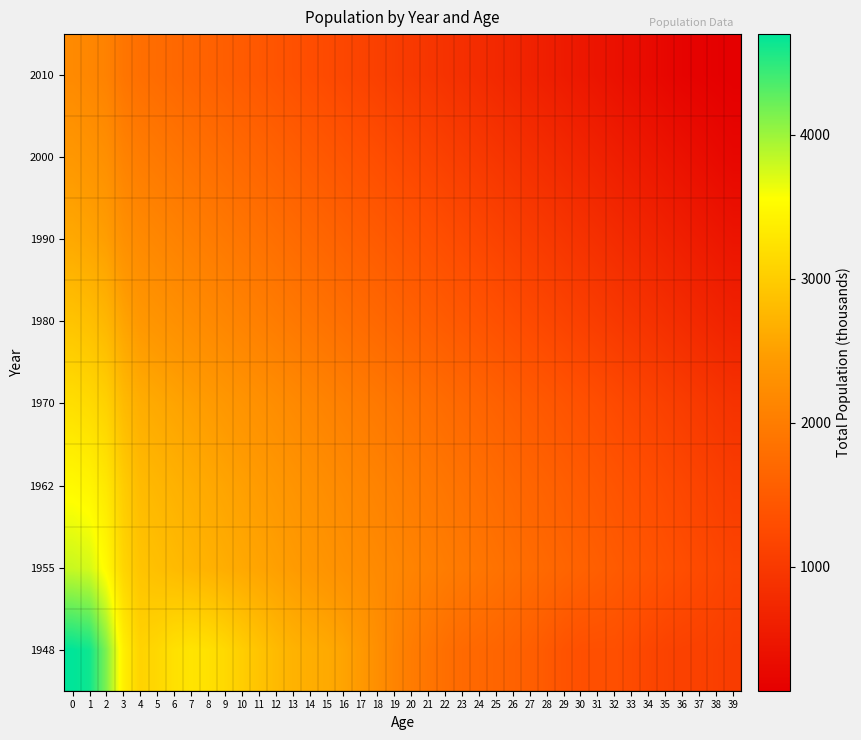

Reading left to right, list all the values displayed in this chart.

1948: 0=4699.9	1=4626.9	2=4131.2	3=3395.9	4=3070.1	5=3122.3	6=3222.4	7=3262.5	8=3225.1	9=3135.1	10=3012.6	11=2902.6	12=2795.1	13=2707.5	14=2657.5	15=2615.0	16=2542.5	17=2425.1	18=2275.1	19=2115.1	20=1990.1	21=1895.1	22=1792.6	23=1722.5	24=1690.0	25=1657.6	26=1607.6	27=1557.6	28=1472.6	29=1382.6	30=1332.5	31=1327.5	32=1327.5	33=1262.6	34=1190.1	35=1140.0	36=1120.0	37=1112.5	38=1087.5	39=1040.0
1955: 0=3800.0	1=3750.0	2=3500.0	3=3100.0	4=2900.0	5=2850.0	6=2800.0	7=2750.0	8=2700.0	9=2650.0	10=2600.0	11=2550.0	12=2500.0	13=2450.0	14=2400.0	15=2350.0	16=2300.0	17=2250.0	18=2200.0	19=2150.0	20=2100.0	21=2050.0	22=2000.0	23=1950.0	24=1900.0	25=1850.0	26=1800.0	27=1750.0	28=1700.0	29=1650.0	30=1600.0	31=1550.0	32=1500.0	33=1450.0	34=1400.0	35=1350.0	36=1300.0	37=1250.0	38=1200.0	39=1150.0
1962: 0=3500.0	1=3450.0	2=3300.0	3=3000.0	4=2800.0	5=2750.0	6=2700.0	7=2650.0	8=2600.0	9=2550.0	10=2500.0	11=2450.0	12=2400.0	13=2350.0	14=2300.0	15=2250.0	16=2200.0	17=2150.0	18=2100.0	19=2050.0	20=2000.0	21=1950.0	22=1900.0	23=1850.0	24=1800.0	25=1750.0	26=1700.0	27=1650.0	28=1600.0	29=1550.0	30=1500.0	31=1450.0	32=1400.0	33=1350.0	34=1300.0	35=1250.0	36=1200.0	37=1150.0	38=1100.0	39=1050.0
1970: 0=3200.0	1=3150.0	2=3050.0	3=2800.0	4=2650.0	5=2600.0	6=2550.0	7=2500.0	8=2450.0	9=2400.0	10=2350.0	11=2300.0	12=2250.0	13=2200.0	14=2150.0	15=2100.0	16=2050.0	17=2000.0	18=1950.0	19=1900.0	20=1850.0	21=1800.0	22=1750.0	23=1700.0	24=1650.0	25=1600.0	26=1550.0	27=1500.0	28=1450.0	29=1400.0	30=1350.0	31=1300.0	32=1250.0	33=1200.0	34=1150.0	35=1100.0	36=1050.0	37=1000.0	38=950.0	39=900.0
1980: 0=2900.0	1=2850.0	2=2750.0	3=2550.0	4=2400.0	5=2350.0	6=2300.0	7=2250.0	8=2200.0	9=2150.0	10=2100.0	11=2050.0	12=2000.0	13=1950.0	14=1900.0	15=1850.0	16=1800.0	17=1750.0	18=1700.0	19=1650.0	20=1600.0	21=1550.0	22=1500.0	23=1450.0	24=1400.0	25=1350.0	26=1300.0	27=1250.0	28=1200.0	29=1150.0	30=1100.0	31=1050.0	32=1000.0	33=950.0	34=900.0	35=850.0	36=800.0	37=750.0	38=700.0	39=650.0
1990: 0=2600.0	1=2550.0	2=2480.0	3=2300.0	4=2200.0	5=2150.0	6=2100.0	7=2050.0	8=2000.0	9=1950.0	10=1900.0	11=1850.0	12=1800.0	13=1750.0	14=1700.0	15=1650.0	16=1600.0	17=1550.0	18=1500.0	19=1450.0	20=1400.0	21=1350.0	22=1300.0	23=1250.0	24=1200.0	25=1150.0	26=1100.0	27=1050.0	28=1000.0	29=950.0	30=900.0	31=850.0	32=800.0	33=750.0	34=700.0	35=650.0	36=600.0	37=550.0	38=500.0	39=450.0
2000: 0=2400.0	1=2350.0	2=2280.0	3=2100.0	4=2000.0	5=1950.0	6=1900.0	7=1850.0	8=1800.0	9=1750.0	10=1700.0	11=1650.0	12=1600.0	13=1550.0	14=1500.0	15=1450.0	16=1400.0	17=1350.0	18=1300.0	19=1250.0	20=1200.0	21=1150.0	22=1100.0	23=1050.0	24=1000.0	25=950.0	26=900.0	27=850.0	28=800.0	29=750.0	30=700.0	31=650.0	32=600.0	33=550.0	34=500.0	35=450.0	36=400.0	37=350.0	38=300.0	39=250.0
2010: 0=2200.0	1=2150.0	2=2080.0	3=1900.0	4=1800.0	5=1750.0	6=1700.0	7=1650.0	8=1600.0	9=1550.0	10=1500.0	11=1450.0	12=1400.0	13=1350.0	14=1300.0	15=1250.0	16=1200.0	17=1150.0	18=1100.0	19=1050.0	20=1000.0	21=950.0	22=900.0	23=850.0	24=800.0	25=750.0	26=700.0	27=650.0	28=600.0	29=550.0	30=500.0	31=450.0	32=400.0	33=350.0	34=300.0	35=250.0	36=200.0	37=180.0	38=160.0	39=140.0